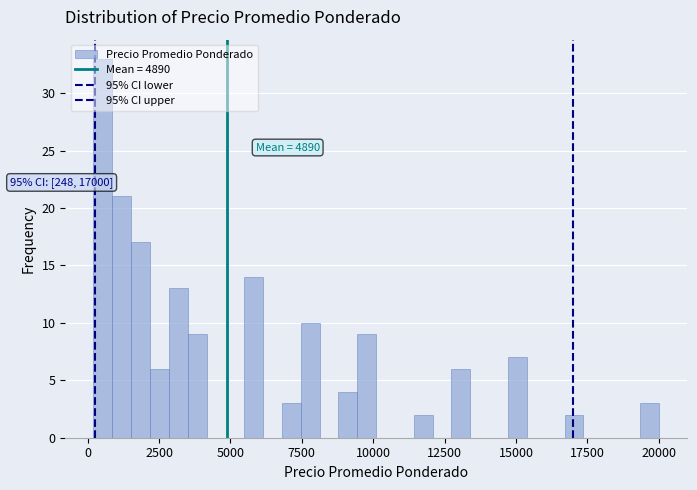

Read against the x-axis, roughly where is the centre of the tallest bar?

500